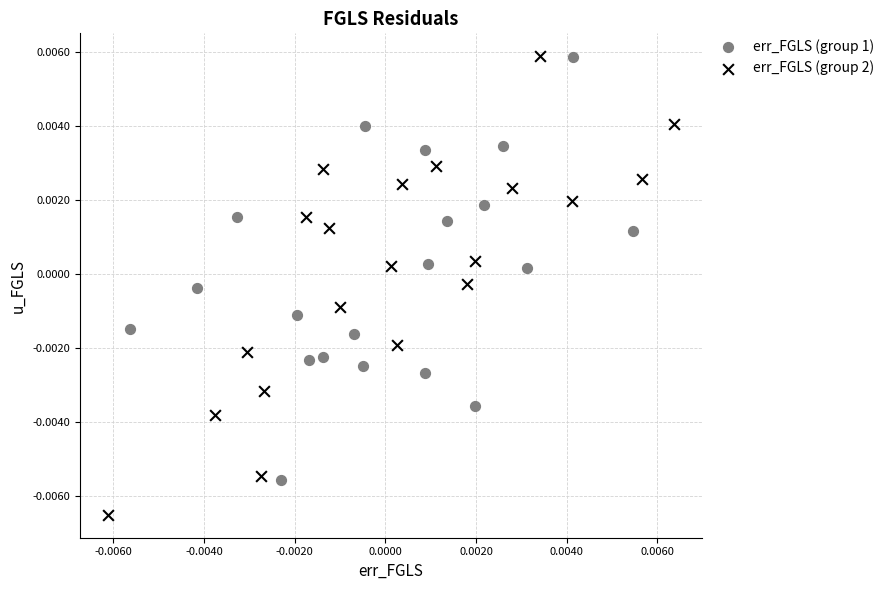

What are all the series names shown in the legend?

err_FGLS (group 1), err_FGLS (group 2)